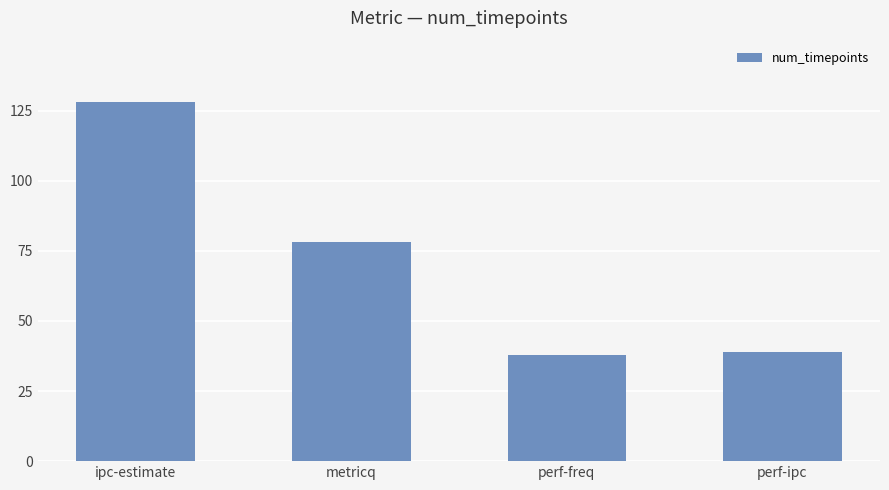

Are the bars grouped side by side (vs. stacked)?

No